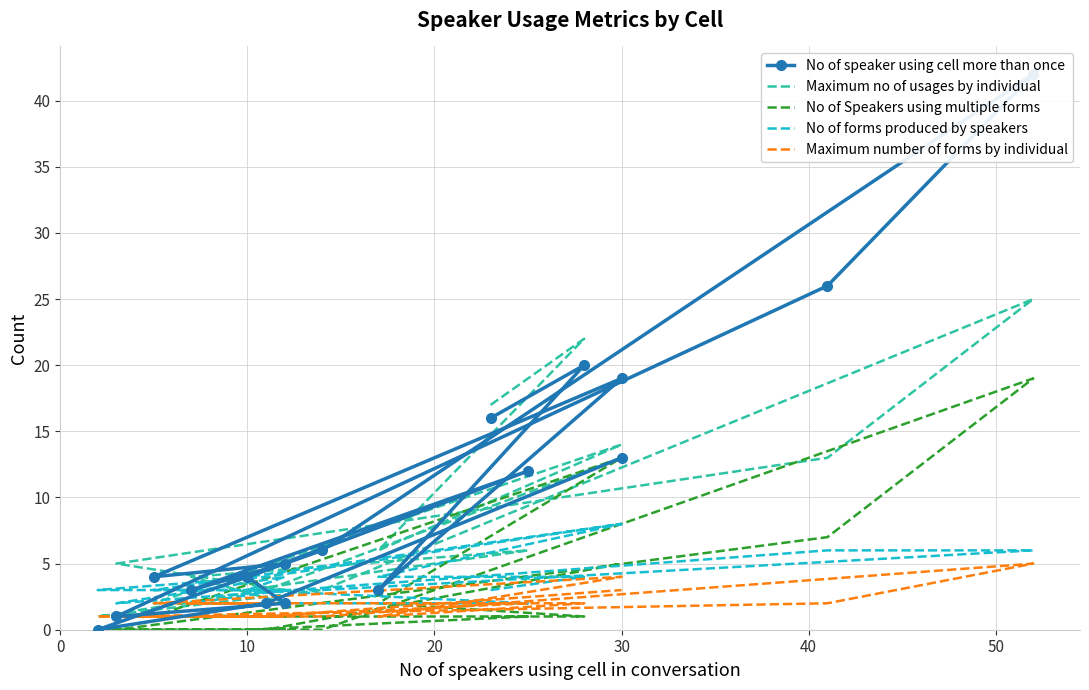

What are all the series names shown in the legend?

No of speaker using cell more than once, Maximum no of usages by individual, No of Speakers using multiple forms, No of forms produced by speakers, Maximum number of forms by individual